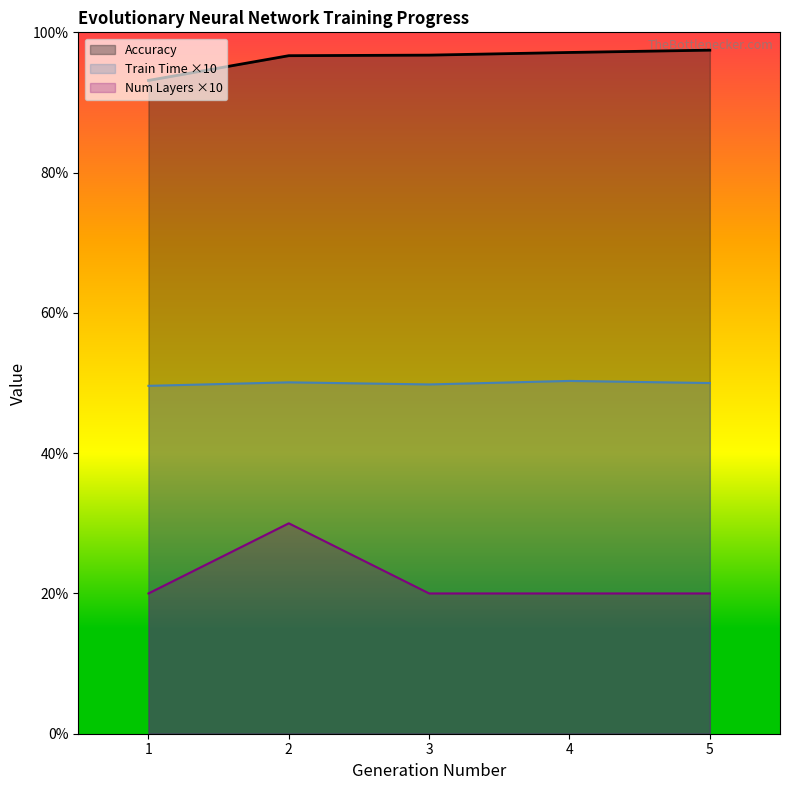

What is the sum of all Accuracy values?

481.1